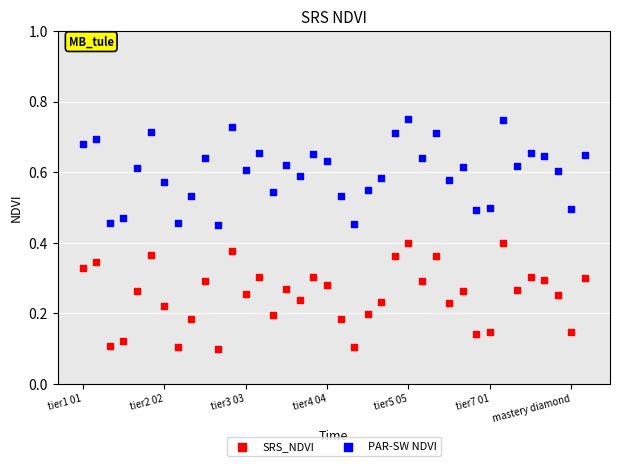

Which series reaches the maximum Y coordinate?

PAR-SW NDVI